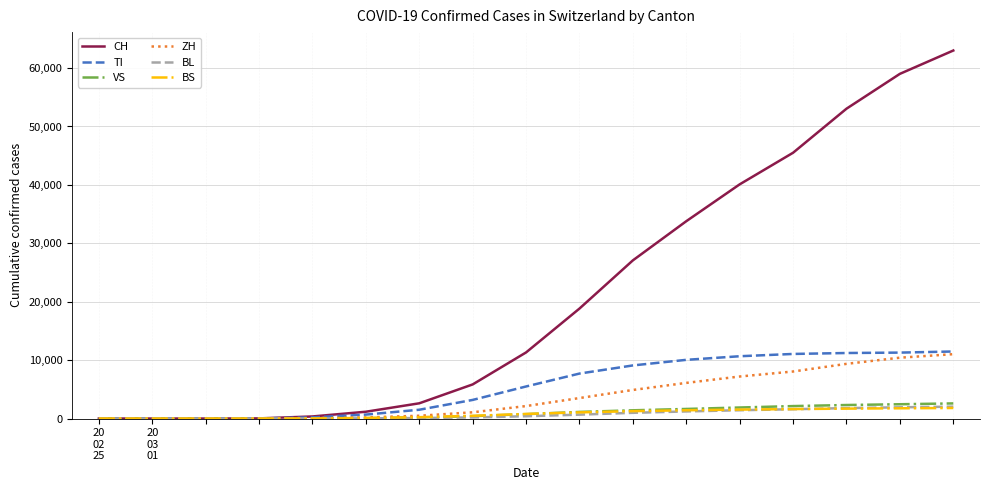

What is the highest value of the TI series?

11477